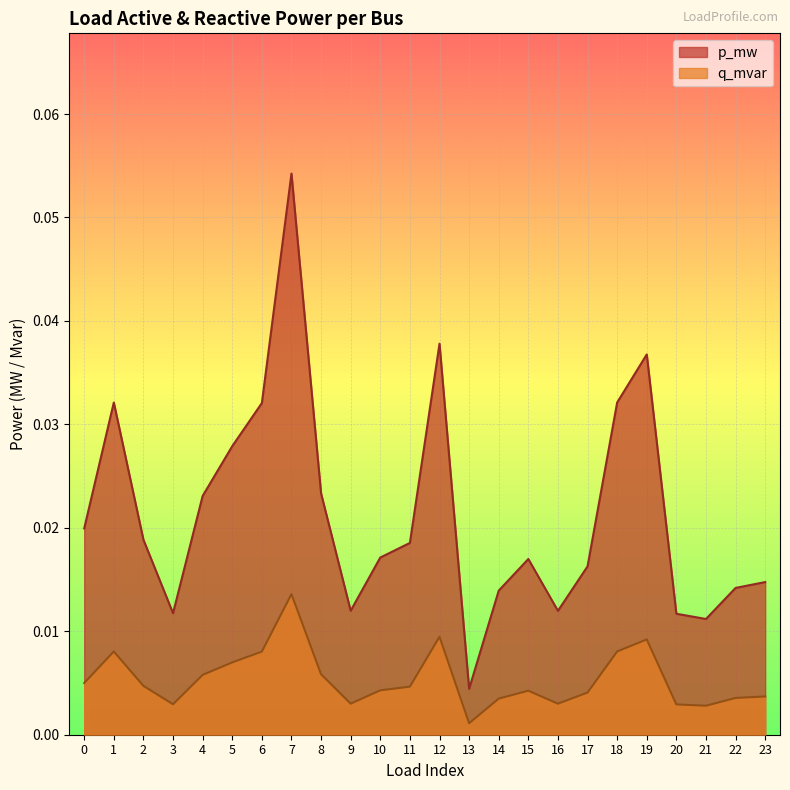

True or false: p_mw and q_mvar intersect in this chart.

False